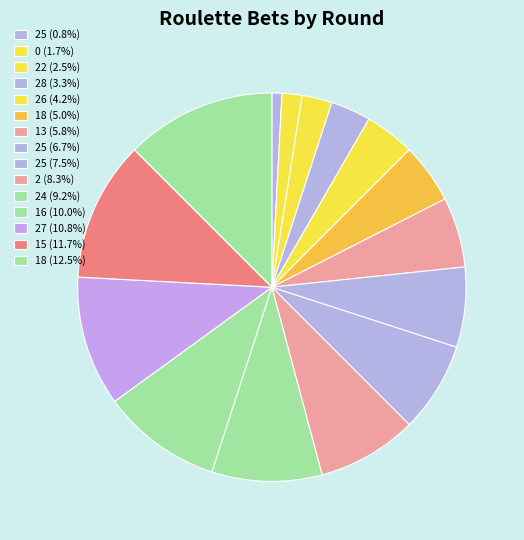

To the nearest percent, what is the difference between the largest and smallest slice percentages?

12%